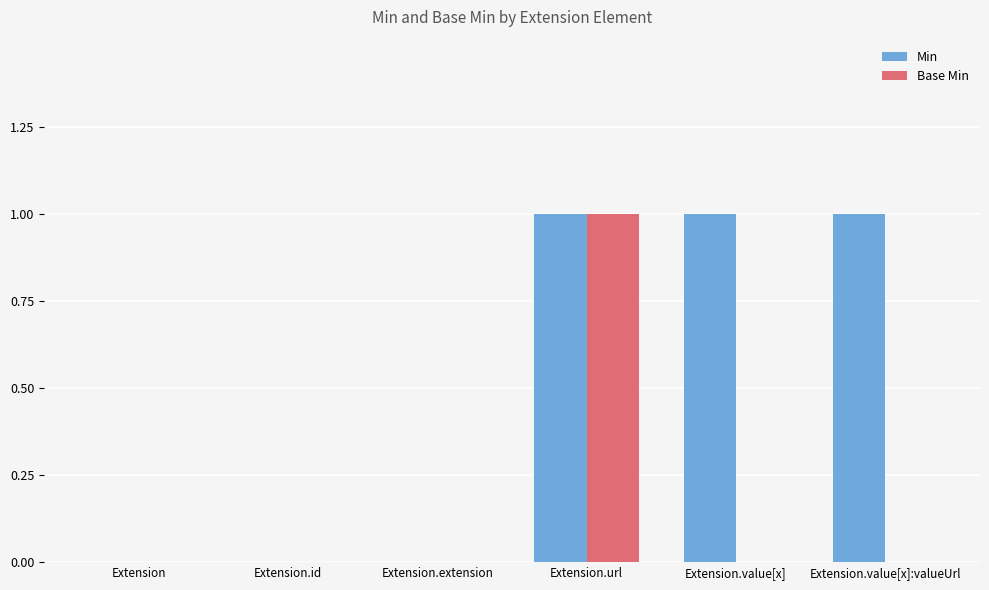

Reading left to right, list all the values displayed in this chart.

Min: 0	0	0	1	1	1
Base Min: 0	0	0	1	0	0